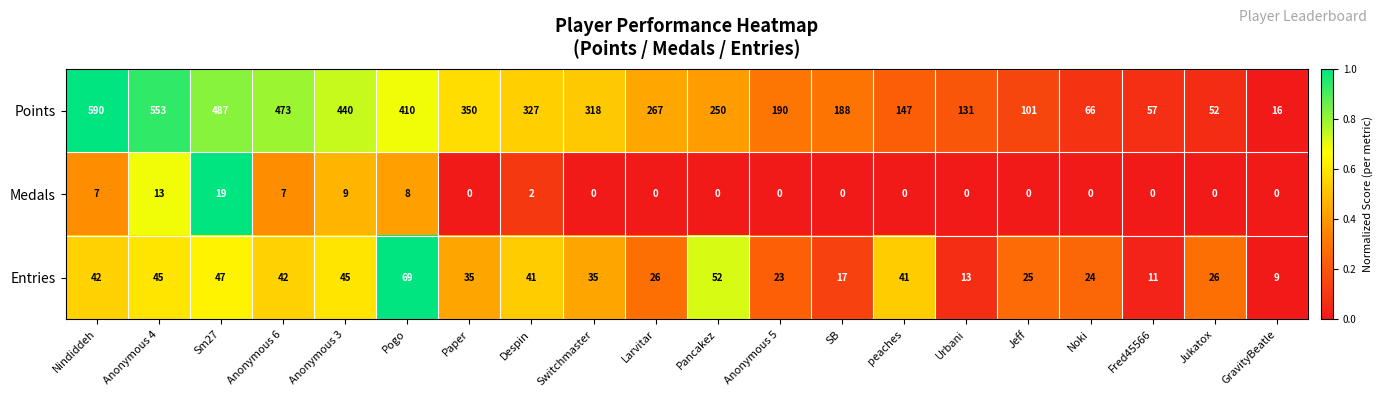

Count the number of categories in the chart.

20